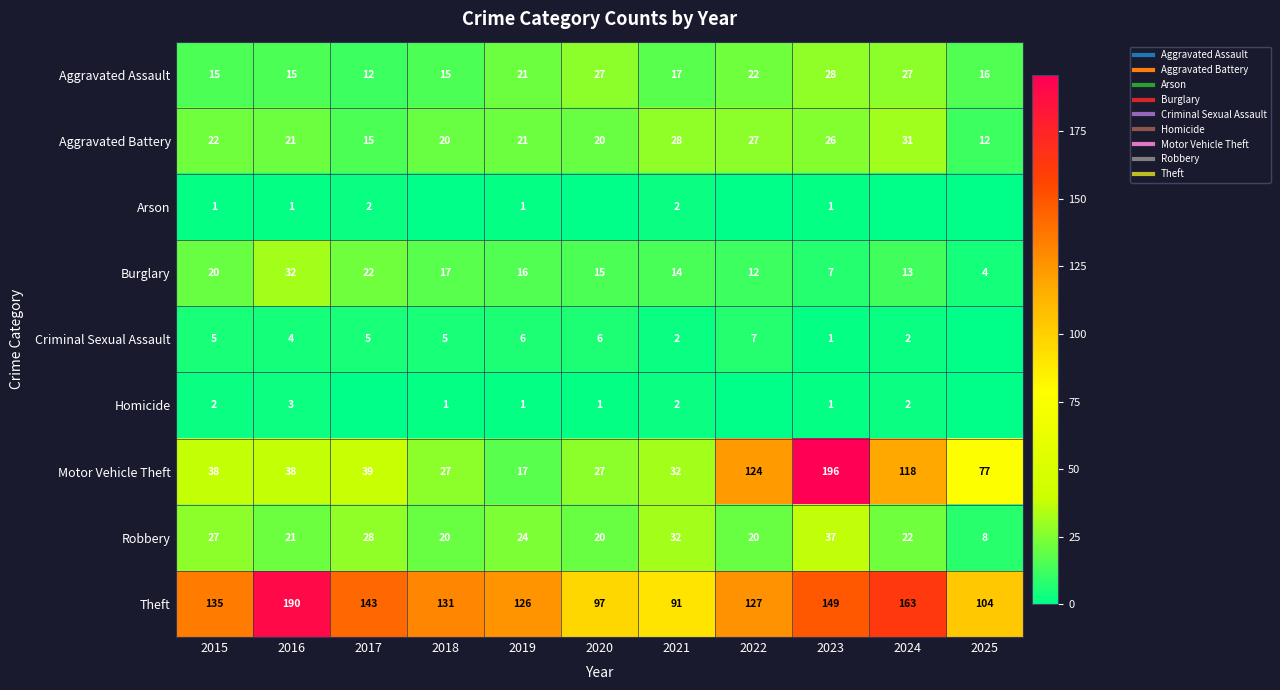

What is the difference between the second highest and minimum values in the Homicide series?

2